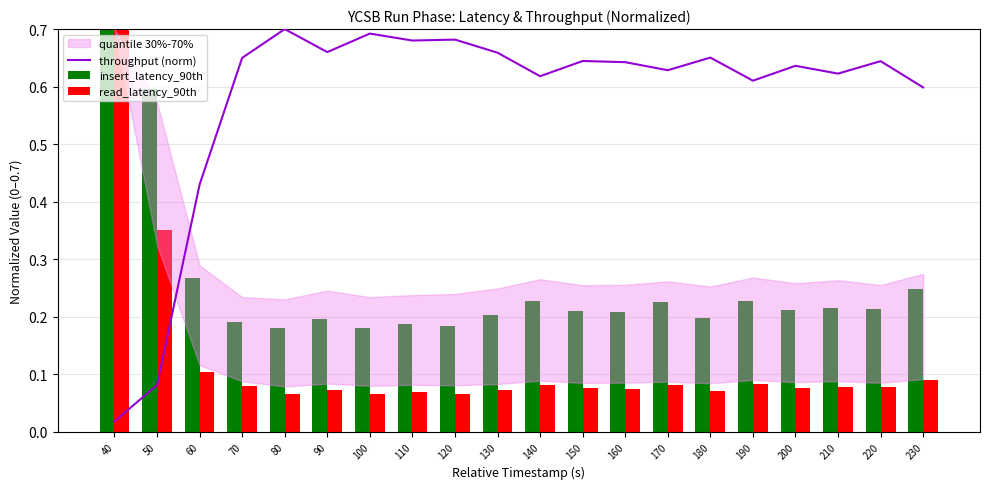

Reading left to right, list all the values displayed in this chart.

throughput (norm): 0.0	0.1	0.4	0.6	0.7	0.7	0.7	0.7	0.7	0.7	0.6	0.6	0.6	0.6	0.7	0.6	0.6	0.6	0.6	0.6
insert_latency_90th: 0.7	0.6	0.3	0.2	0.2	0.2	0.2	0.2	0.2	0.2	0.2	0.2	0.2	0.2	0.2	0.2	0.2	0.2	0.2	0.2
read_latency_90th: 0.7	0.4	0.1	0.1	0.1	0.1	0.1	0.1	0.1	0.1	0.1	0.1	0.1	0.1	0.1	0.1	0.1	0.1	0.1	0.1